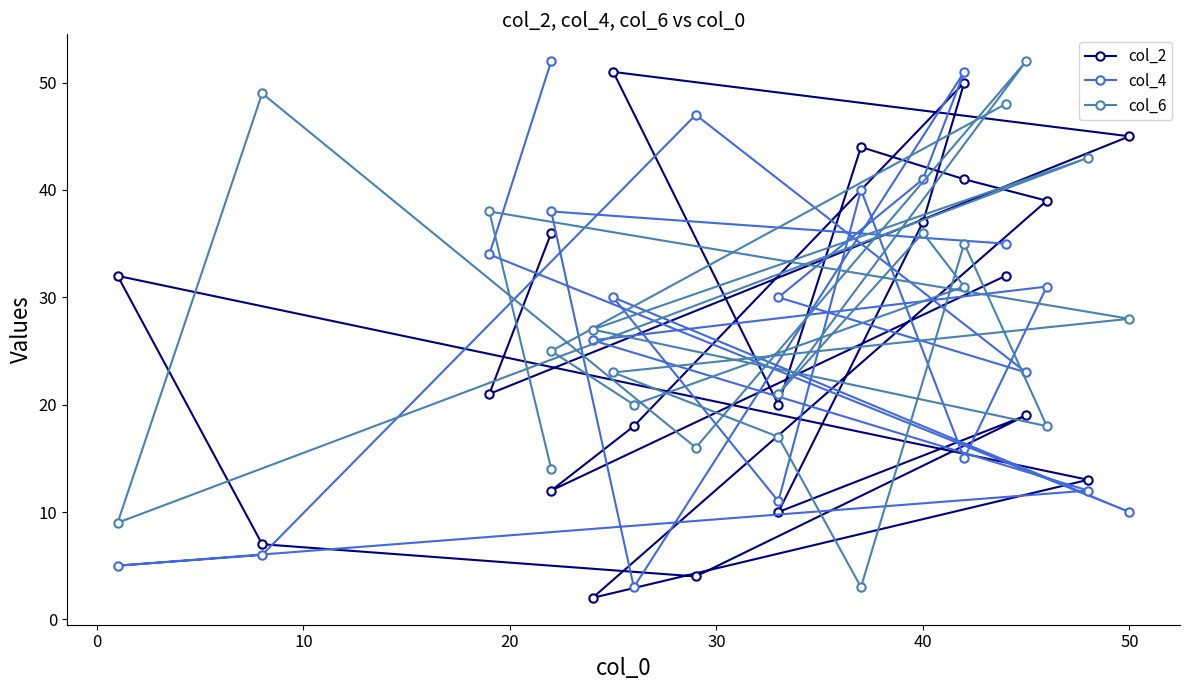

What is the difference between the maximum and minimum values in the col_2 series?

49